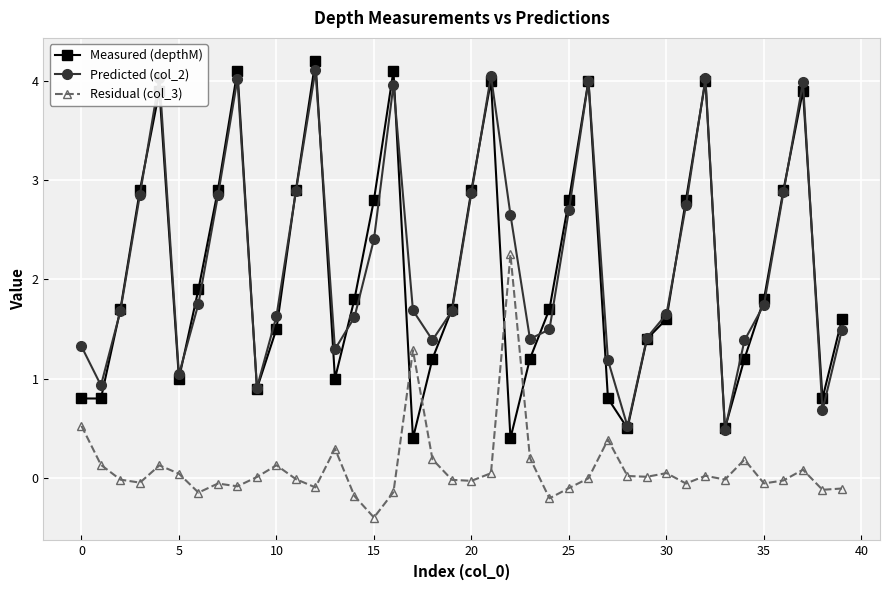

Which series has the largest range (max minus min)?

Measured (depthM)